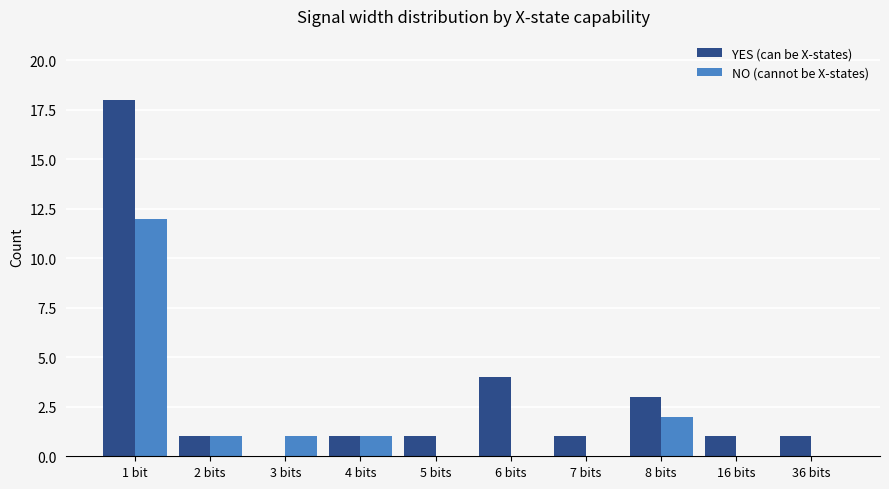

At which label is NO (cannot be X-states) closest to 6?

8 bits